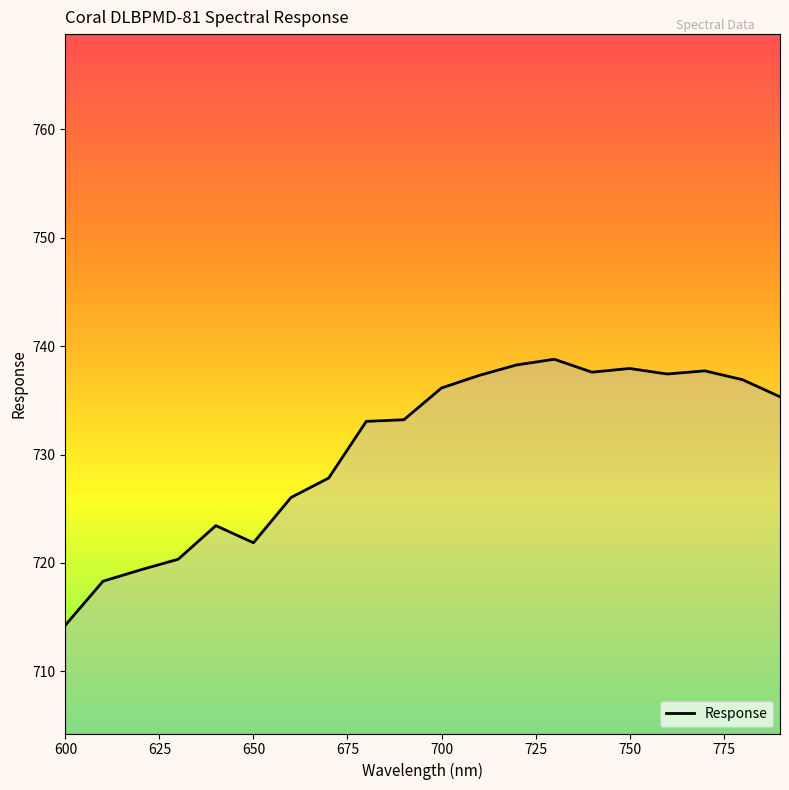

What is the maximum value shown in the chart?

738.8